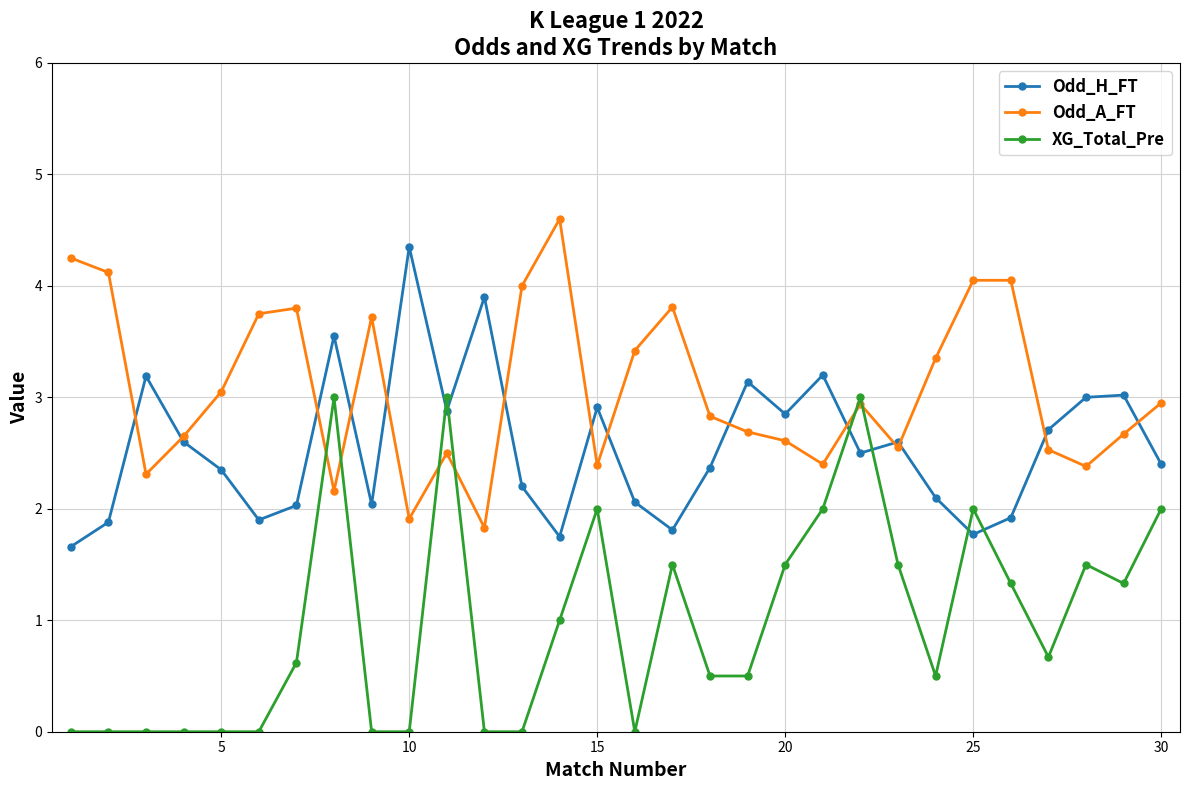

Rank the series by their maximum value, from lowest to highest.

XG_Total_Pre, Odd_H_FT, Odd_A_FT